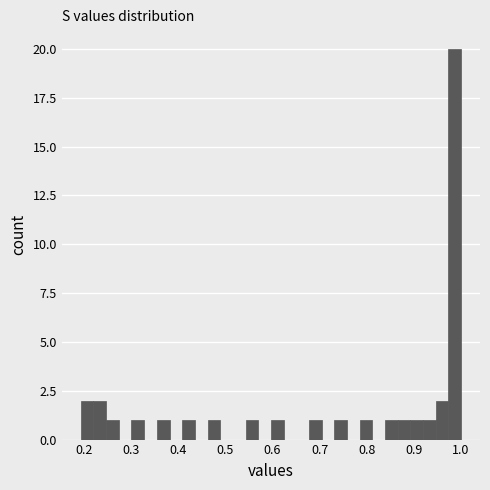

Read against the x-axis, roughly where is the centre of the tallest bar?

0.99